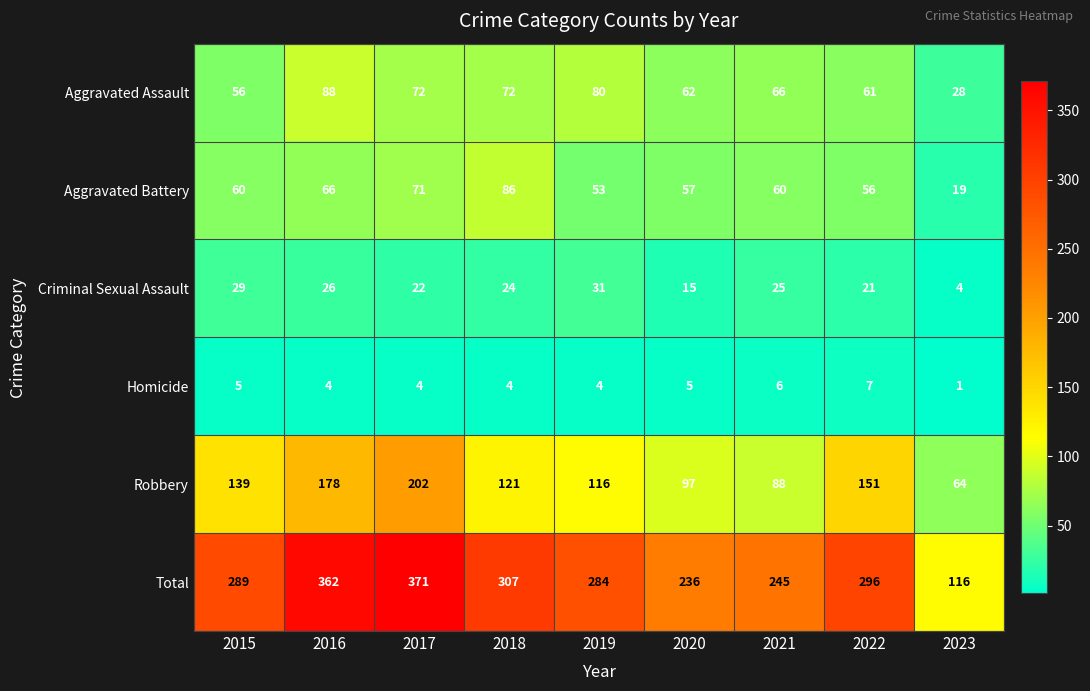

Which label corresponds to the smallest value in the chart?

2023